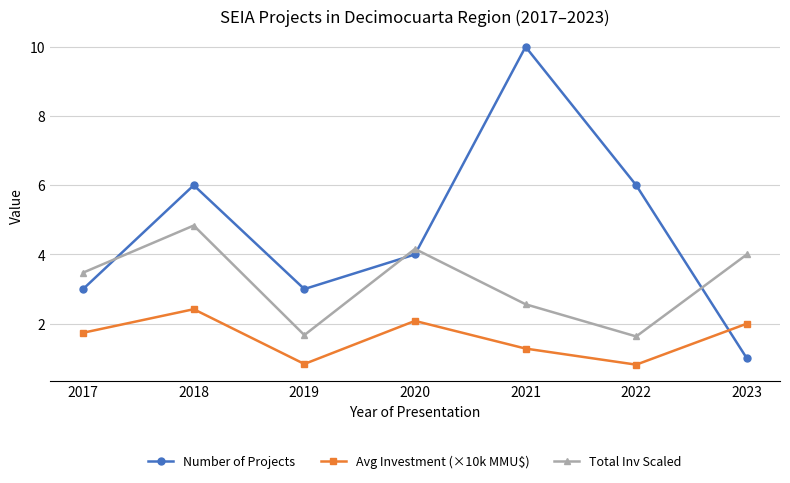

At which category does the chart reach its peak across all series?

2021